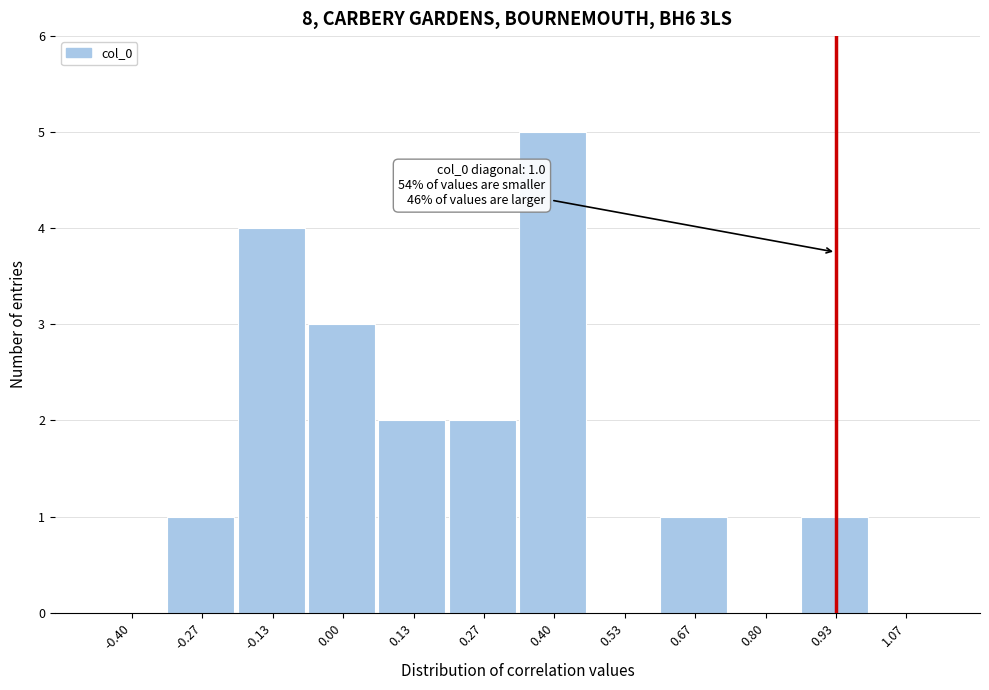

Reading left to right, list all the values displayed in this chart.

-0.40=0	-0.27=1	-0.13=4	0.00=3	0.13=2	0.27=2	0.40=5	0.53=0	0.67=1	0.80=0	0.93=1	1.07=0